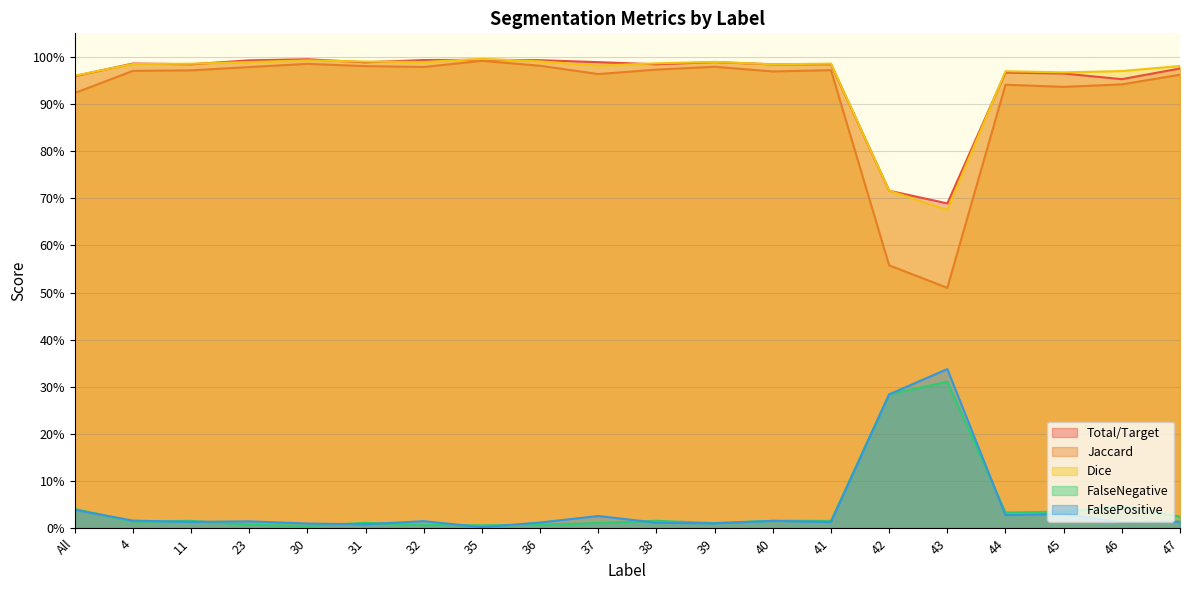

Reading left to right, what are all the values shown in this chart?

Total/Target: All=1.0	4=1.0	11=1.0	23=1.0	30=1.0	31=1.0	32=1.0	35=1.0	36=1.0	37=1.0	38=1.0	39=1.0	40=1.0	41=1.0	42=0.7	43=0.7	44=1.0	45=1.0	46=1.0	47=1.0
Jaccard: All=0.9	4=1.0	11=1.0	23=1.0	30=1.0	31=1.0	32=1.0	35=1.0	36=1.0	37=1.0	38=1.0	39=1.0	40=1.0	41=1.0	42=0.6	43=0.5	44=0.9	45=0.9	46=0.9	47=1.0
Dice: All=1.0	4=1.0	11=1.0	23=1.0	30=1.0	31=1.0	32=1.0	35=1.0	36=1.0	37=1.0	38=1.0	39=1.0	40=1.0	41=1.0	42=0.7	43=0.7	44=1.0	45=1.0	46=1.0	47=1.0
FalseNegative: All=0.0	4=0.0	11=0.0	23=0.0	30=0.0	31=0.0	32=0.0	35=0.0	36=0.0	37=0.0	38=0.0	39=0.0	40=0.0	41=0.0	42=0.3	43=0.3	44=0.0	45=0.0	46=0.0	47=0.0
FalsePositive: All=0.0	4=0.0	11=0.0	23=0.0	30=0.0	31=0.0	32=0.0	35=0.0	36=0.0	37=0.0	38=0.0	39=0.0	40=0.0	41=0.0	42=0.3	43=0.3	44=0.0	45=0.0	46=0.0	47=0.0